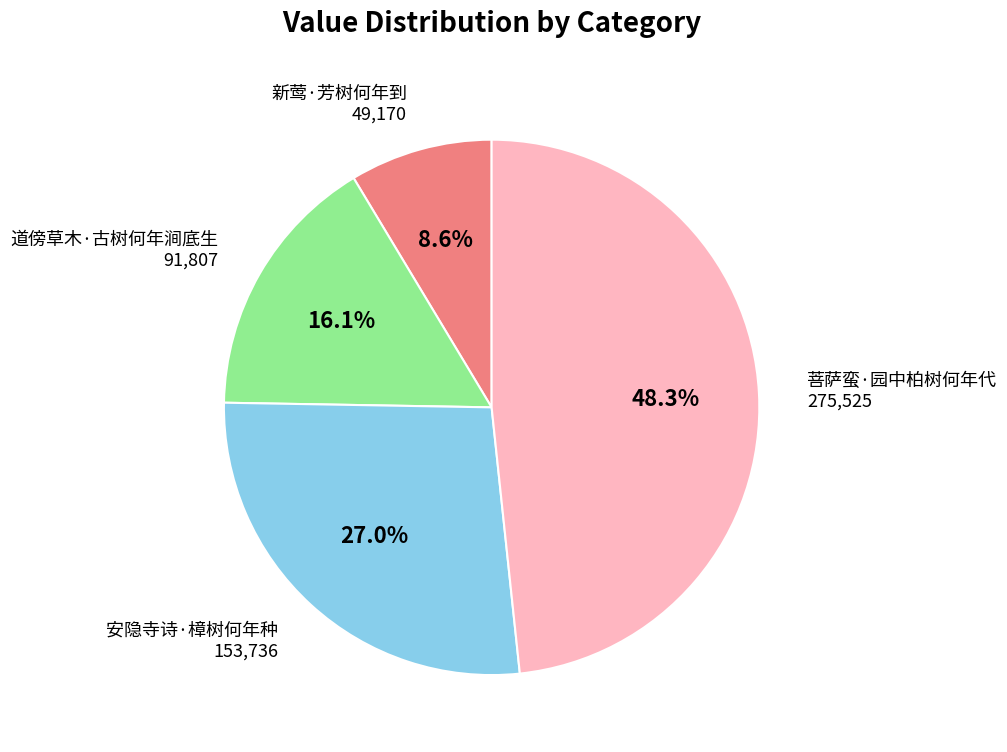

To the nearest percent, what is the difference between the largest and smallest slice percentages?

40%